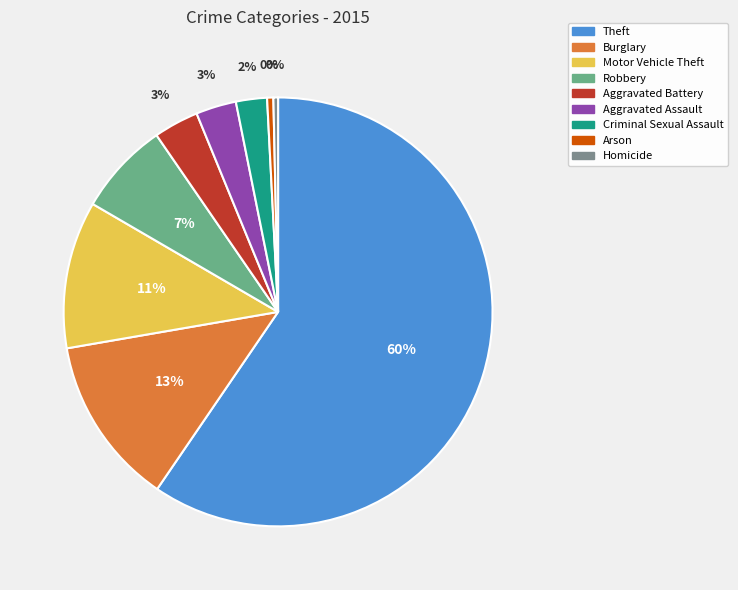

Does any single category account for the majority?

Yes